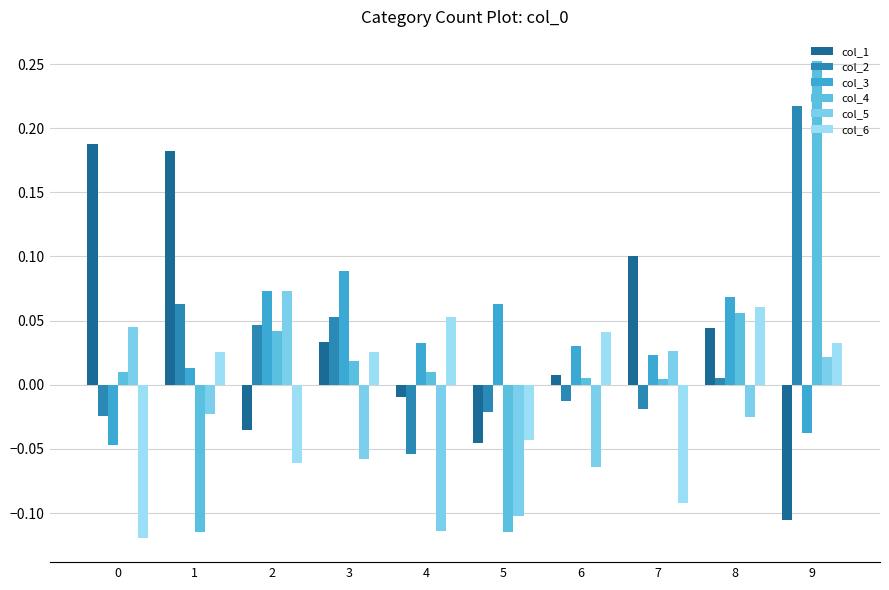

What are all the series names shown in the legend?

col_1, col_2, col_3, col_4, col_5, col_6